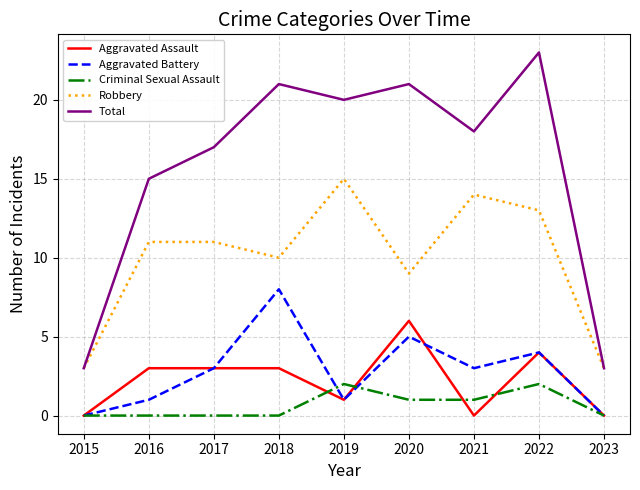

How many lines are shown in the chart?

5